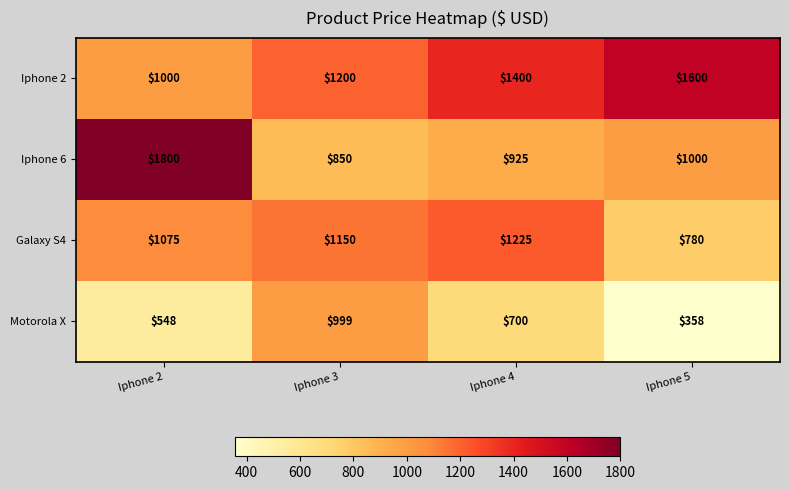

At Iphone 3, list the series in order from largest to smallest.

Iphone 2, Galaxy S4, Motorola X, Iphone 6